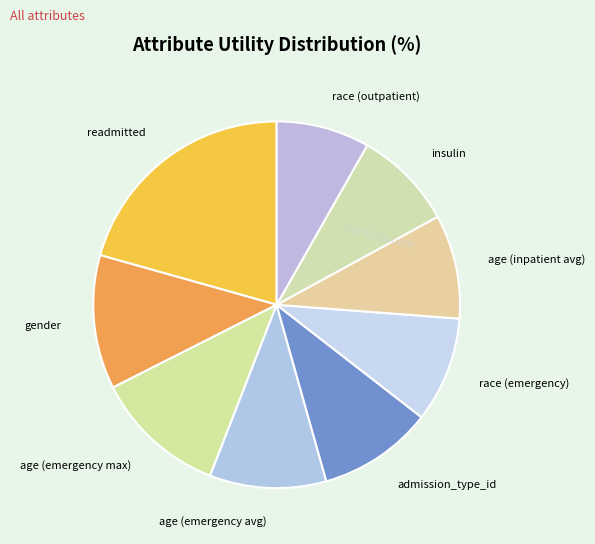

Which slice is the smallest?

race (outpatient)